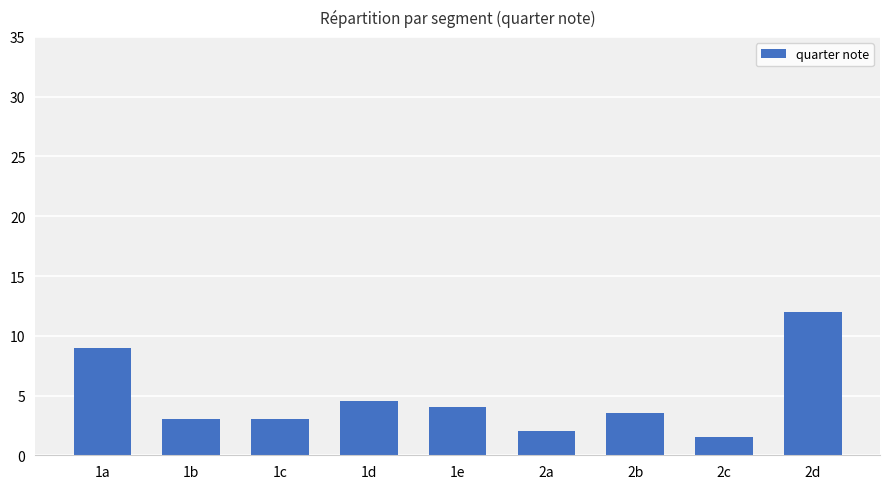

What is the label of the 4th bar from the left?

1d